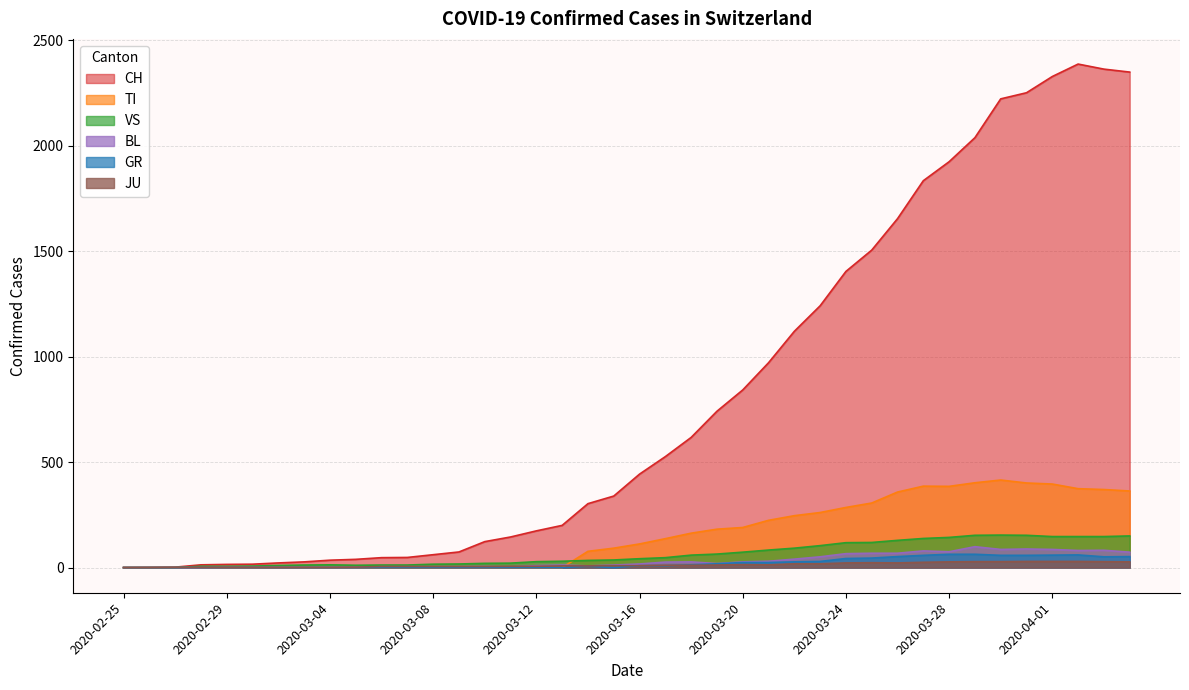

What is the value of the CH point at the 14th from the left?

74